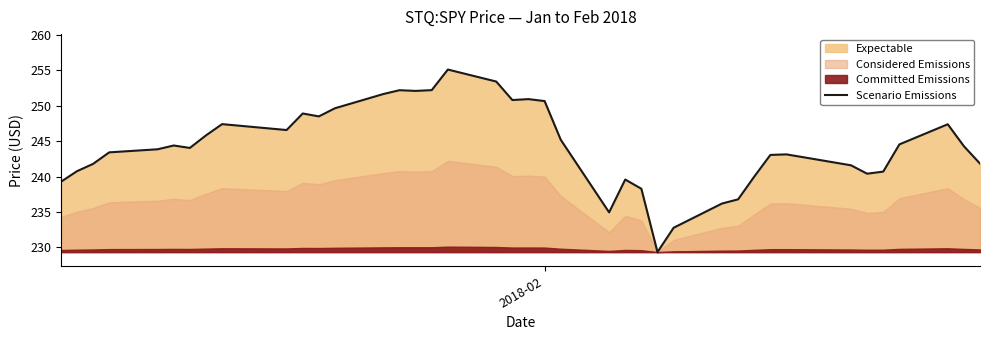

What is the minimum value for Scenario Emissions?

229.3